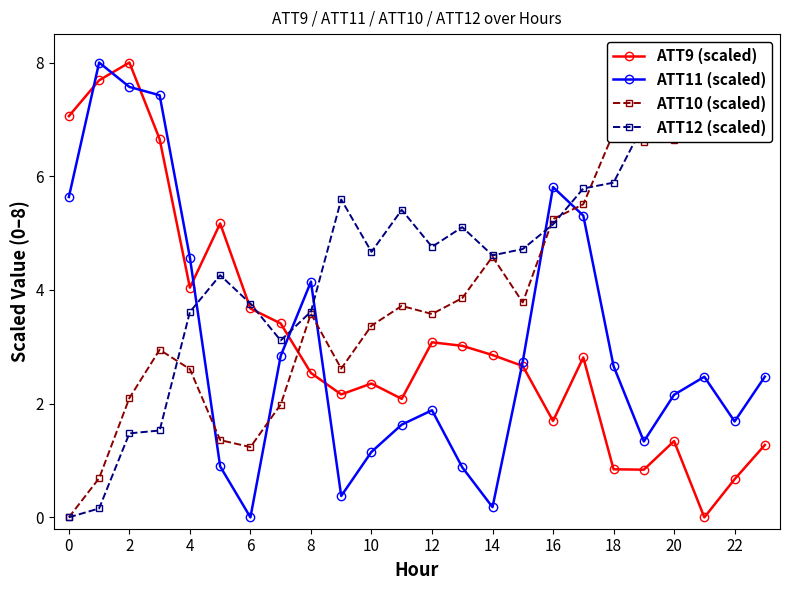

Which series ends up on top after the final intersection of ATT11 (scaled) and ATT10 (scaled)?

ATT10 (scaled)